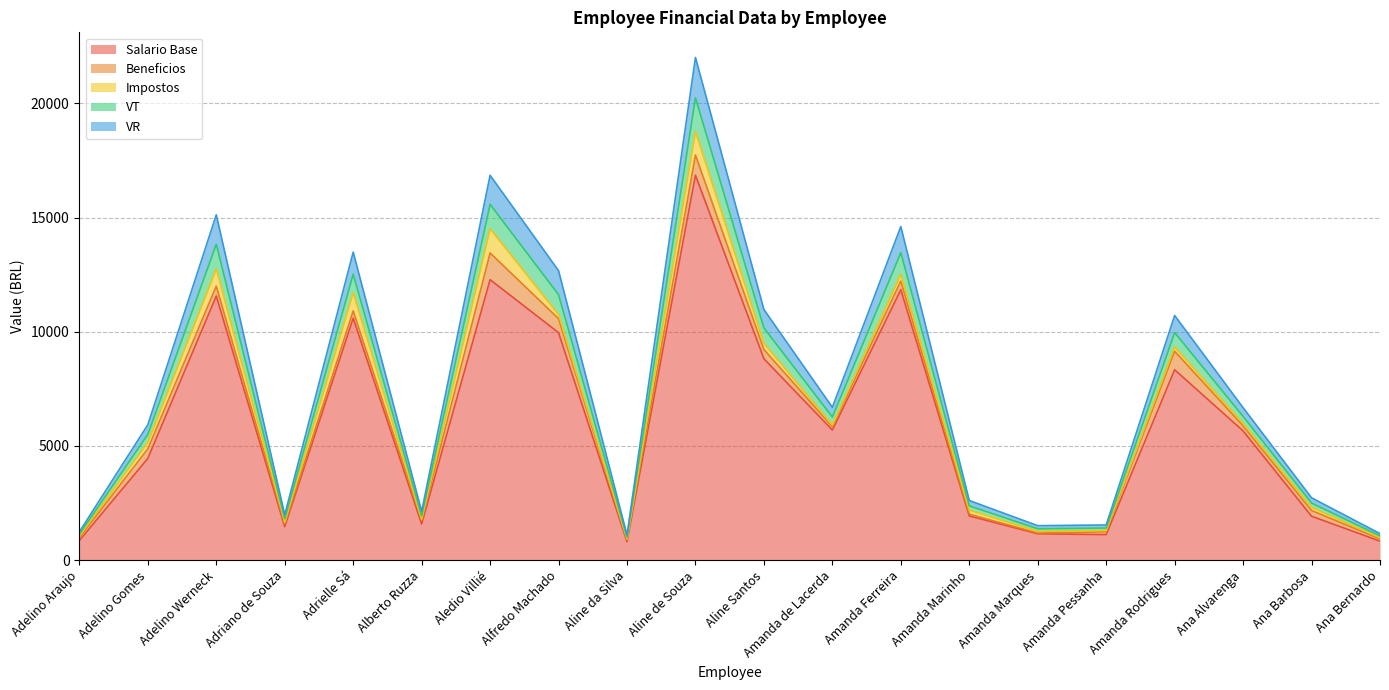

Which has a higher value, Aline Santos or Aledio Villié?

Aledio Villié